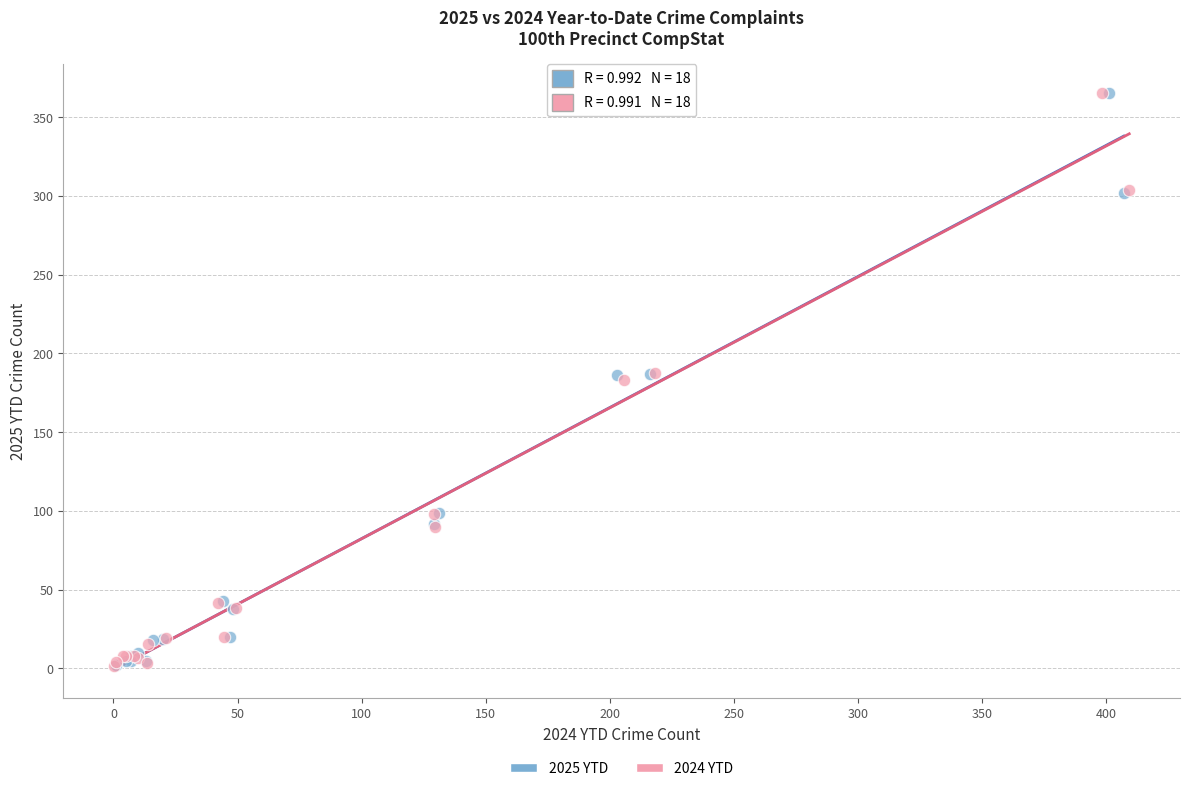

What are all the series names shown in the legend?

2025 YTD, 2024 YTD